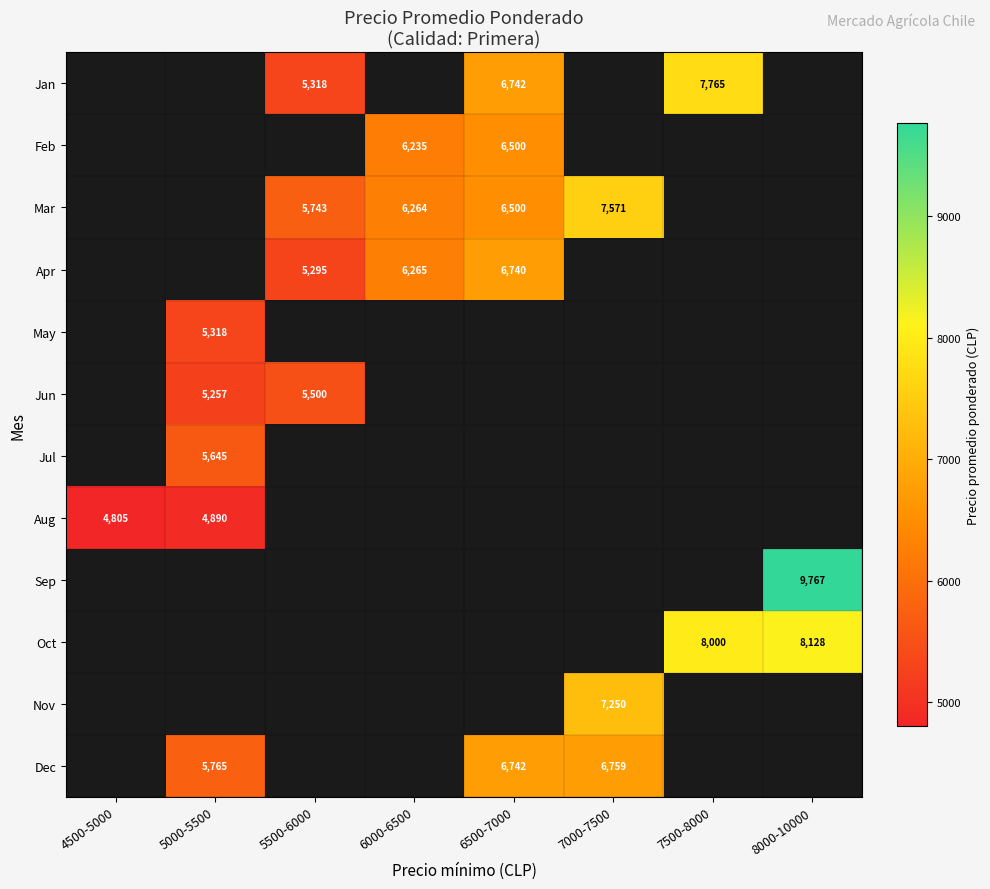

True or false: Nov has a value of 7250 at 7000-7500.

True